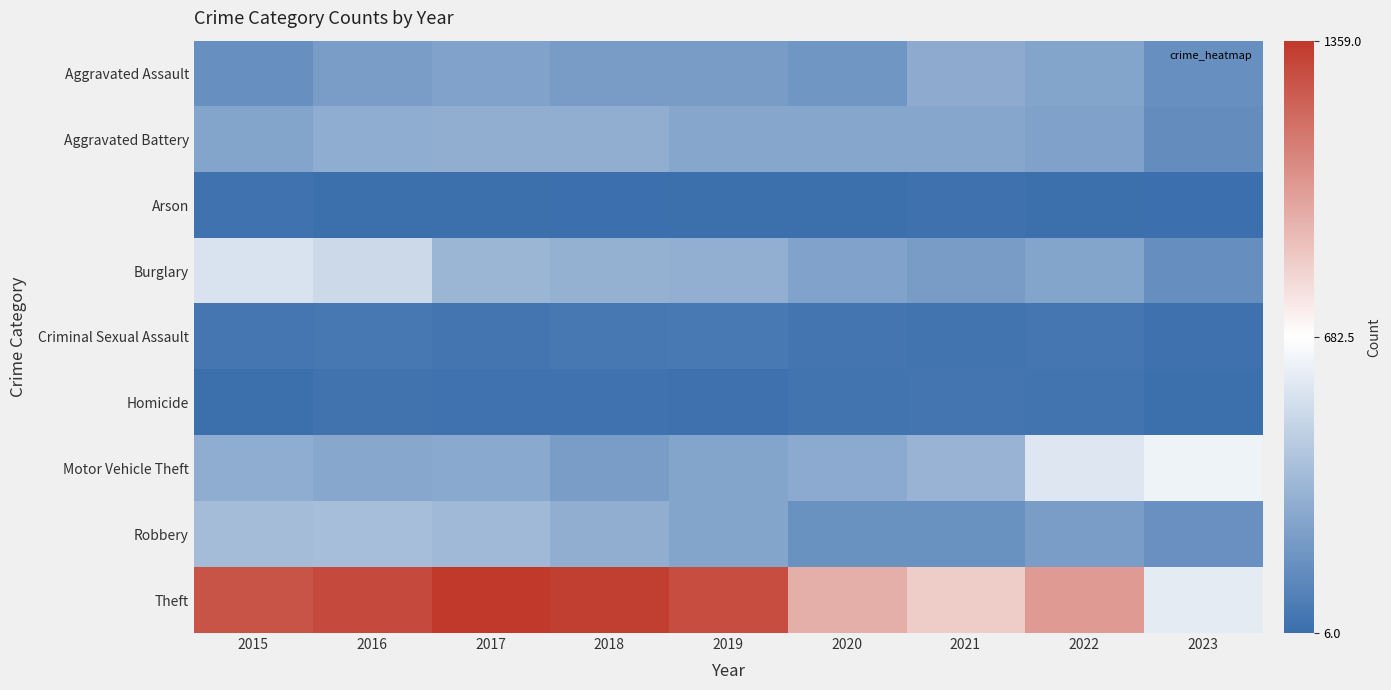

What is the spread (max minus min) of values at 2015?

1250